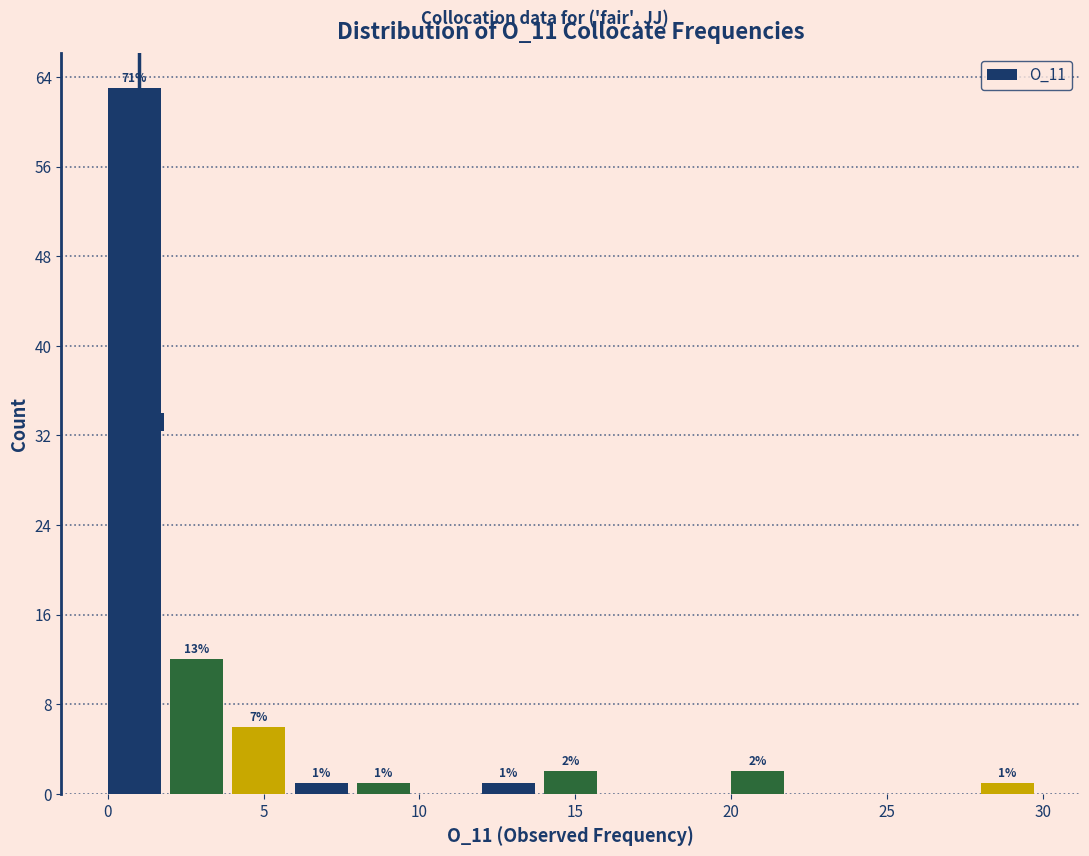

Which range on the x-axis has the tallest bar?

0 to 2